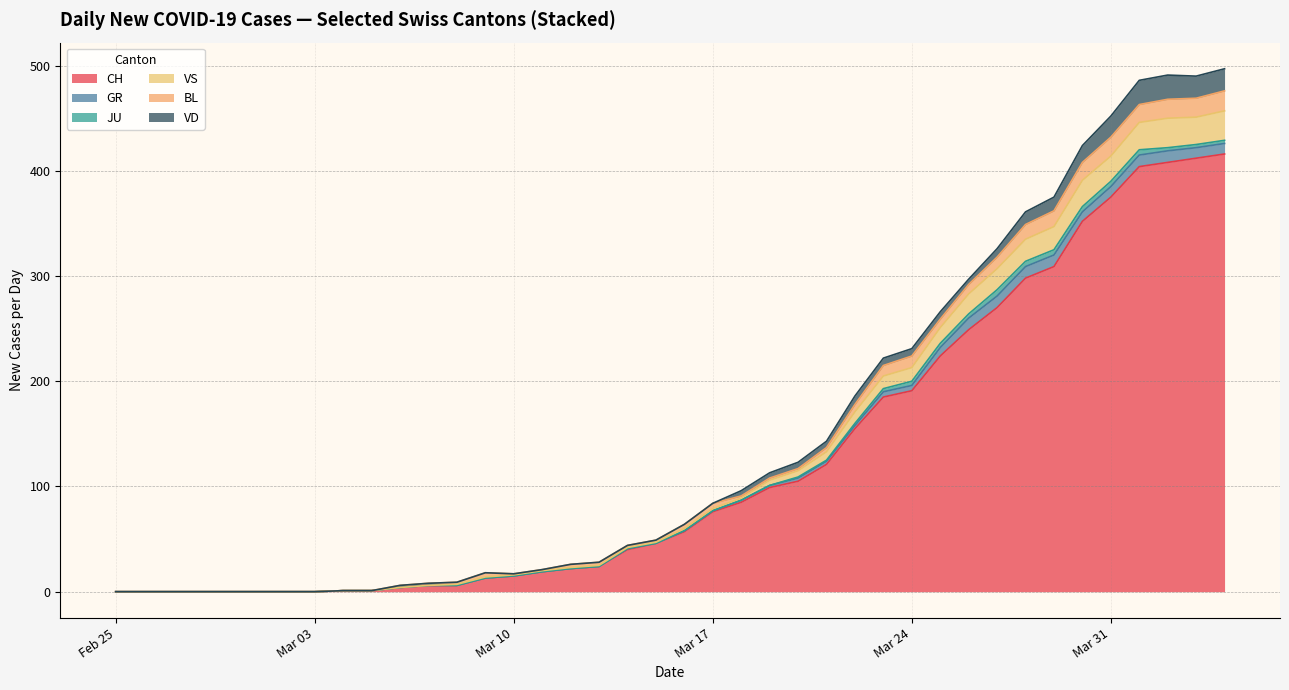

What is the maximum value for CH?

416